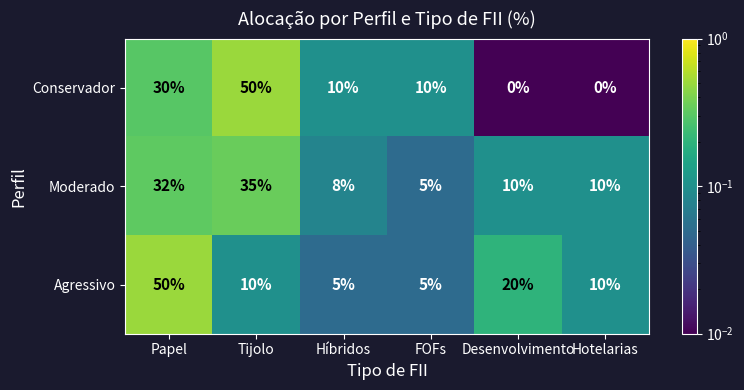

Which series has the widest spread of values?

Conservador